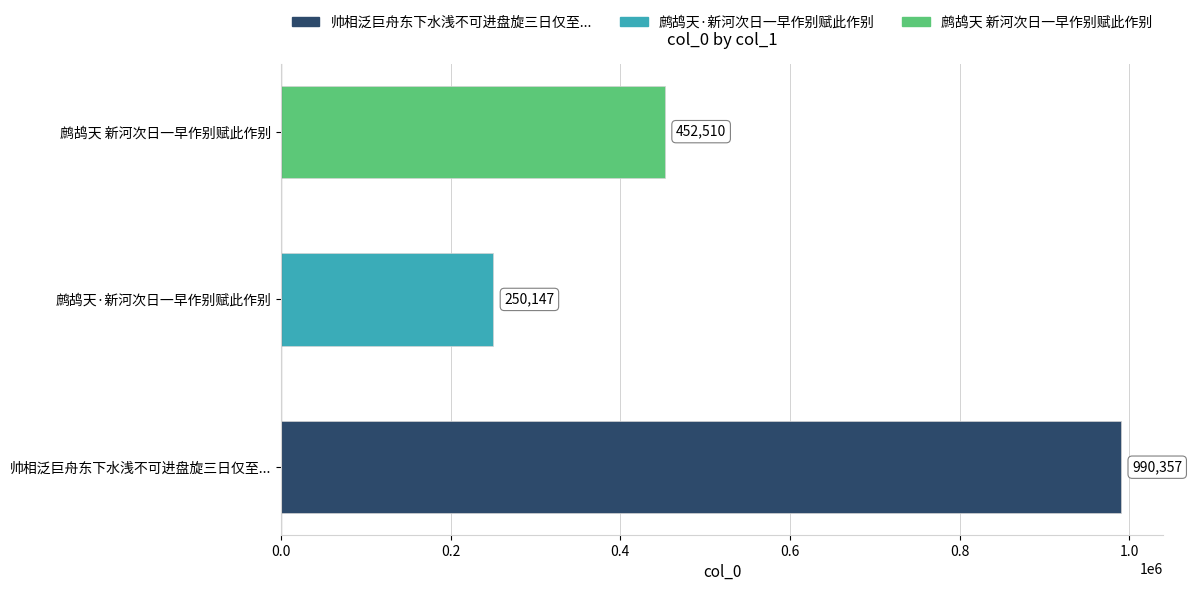

The chart shows a value of 347522 at 帅相泛巨舟东下水浅不可进盘旋三日仅至.... True or false?

False